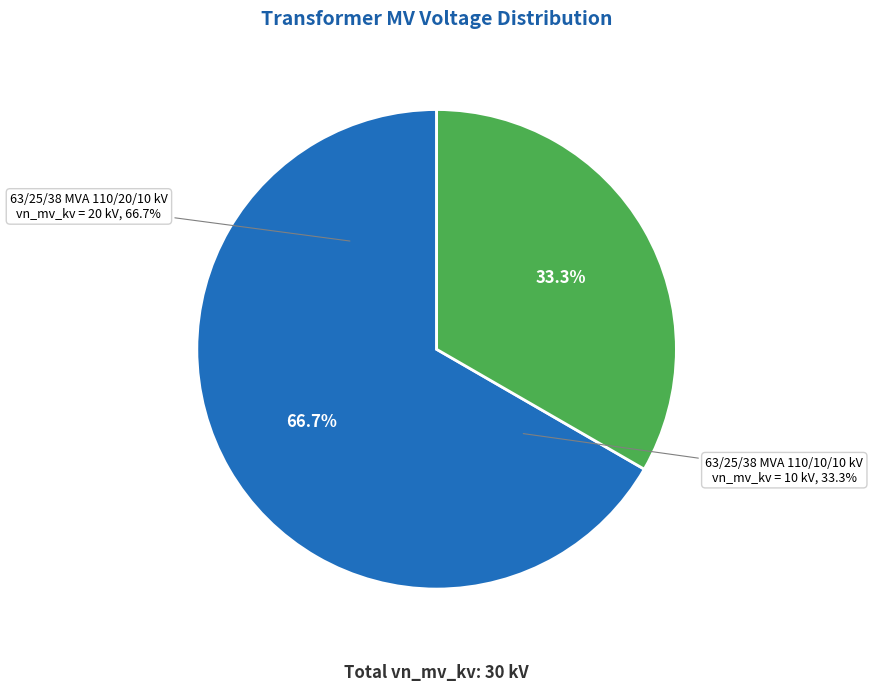

To the nearest percent, what percentage of the pie is 63/25/38 MVA 110/20/10 kV?

67%